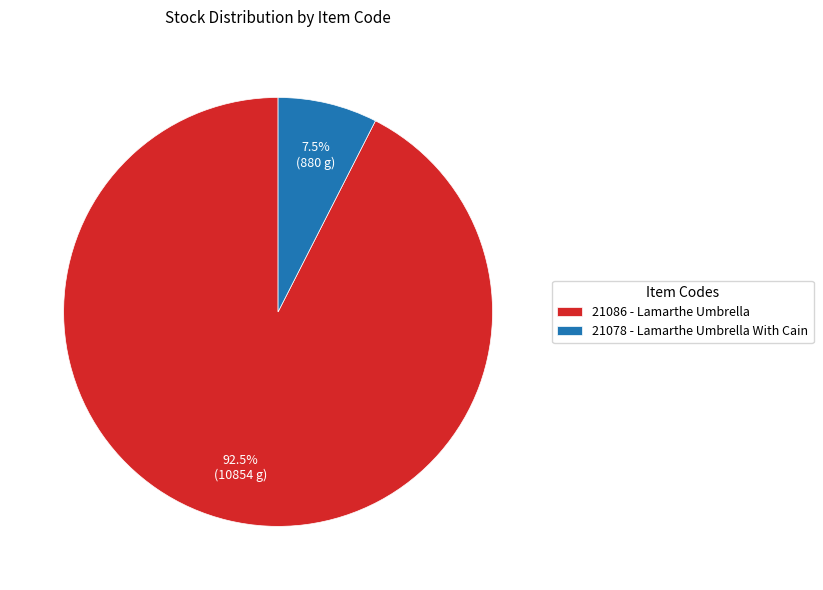

What is the largest slice in the pie chart?

21086